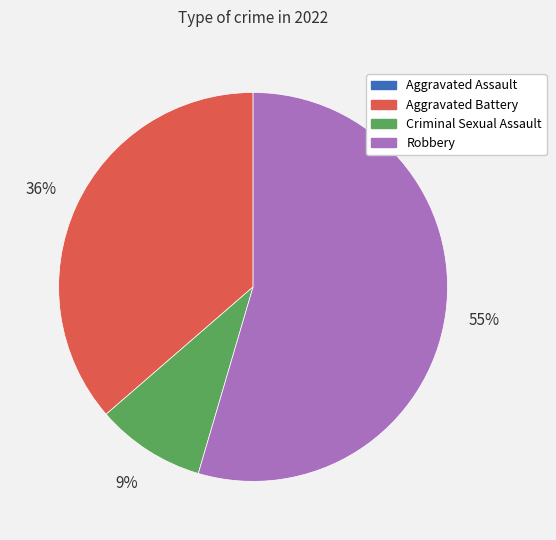

Do Robbery and Aggravated Battery together represent more than half of the pie?

Yes